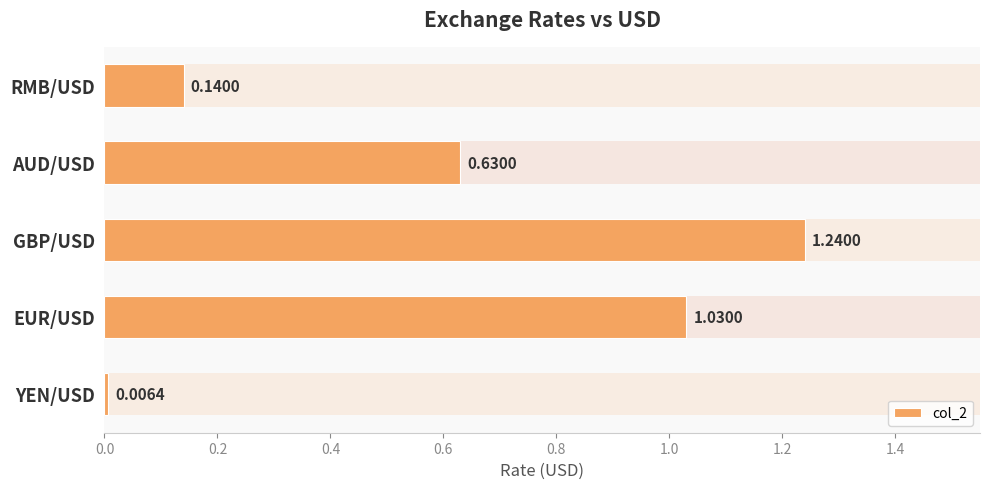

Reading right to left, what are all the values shown in this chart?

0.1	0.6	1.2	1.0	0.0